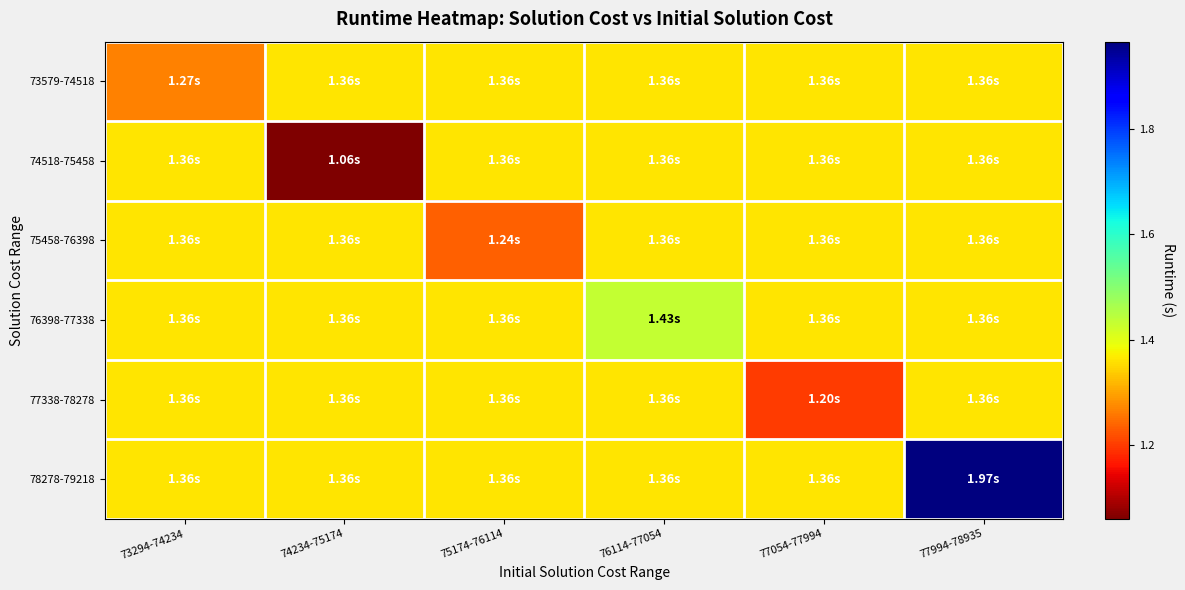

At how many categories does at least one series exceed 1?

6